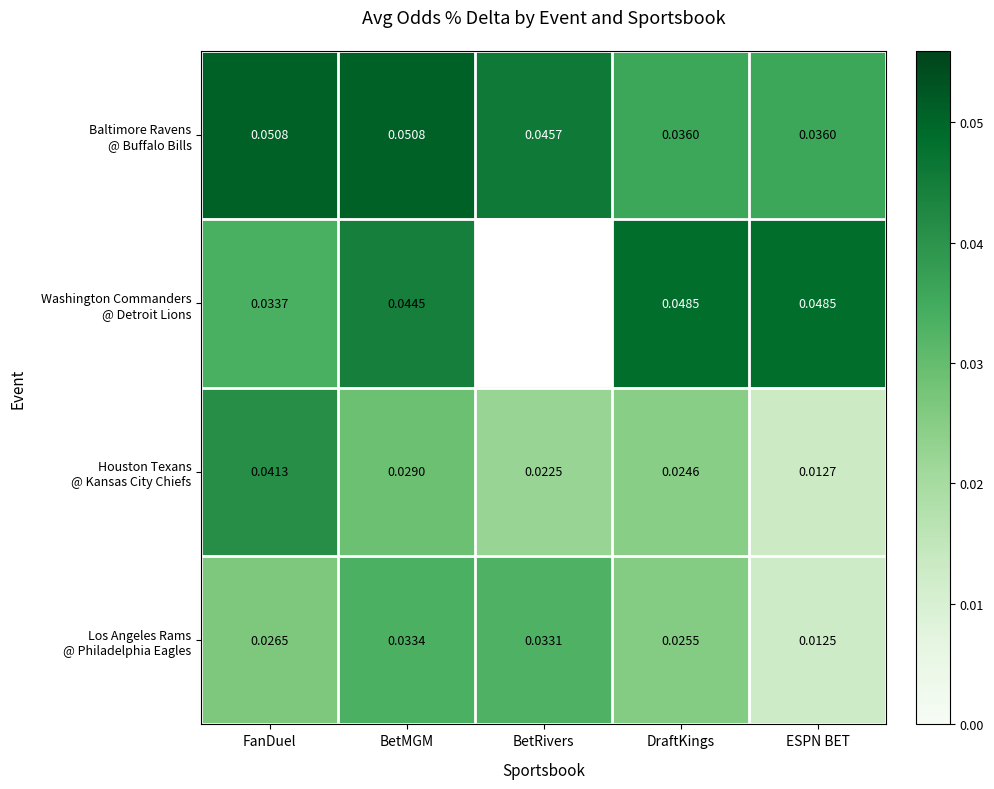

Rank the series by their maximum value, from highest to lowest.

Baltimore Ravens @ Buffalo Bills, Washington Commanders @ Detroit Lions, Houston Texans @ Kansas City Chiefs, Los Angeles Rams @ Philadelphia Eagles